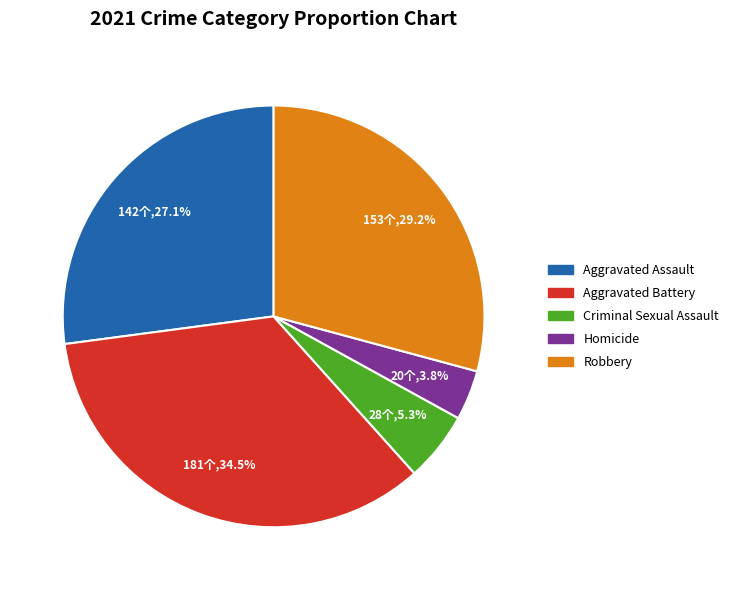

Which has a higher value, Robbery or Criminal Sexual Assault?

Robbery